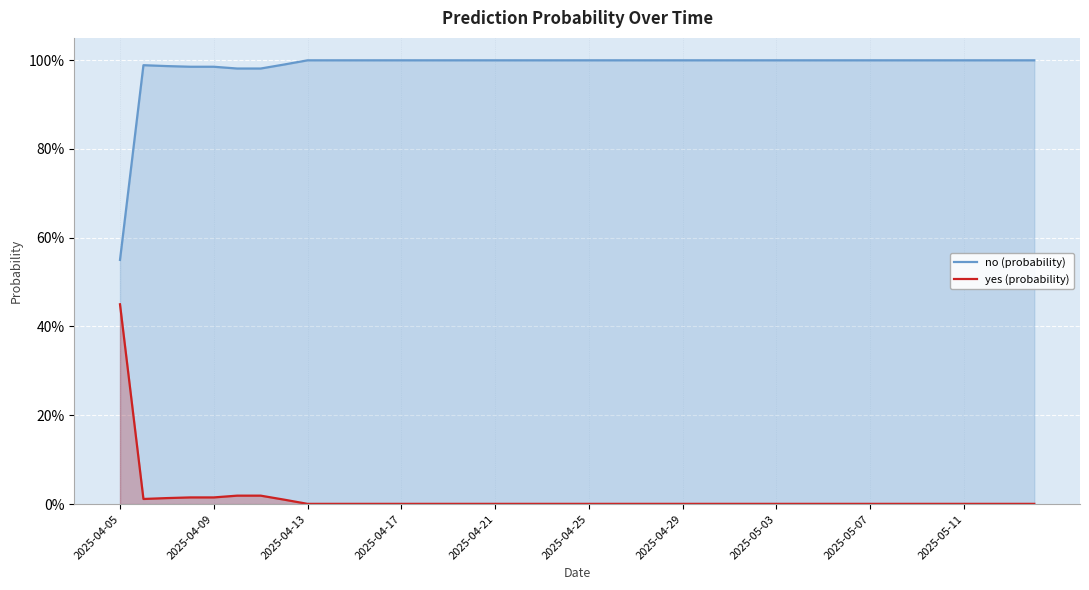

Which series has the largest total across all categories?

no (probability)